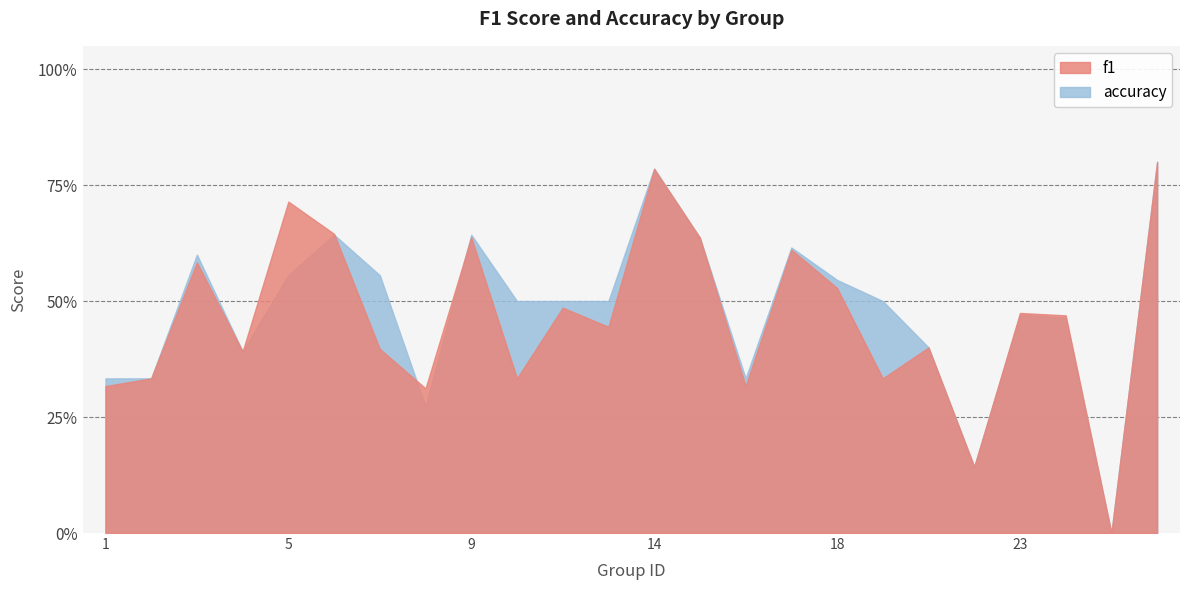

List the series in order of their peak value, highest first.

f1, accuracy